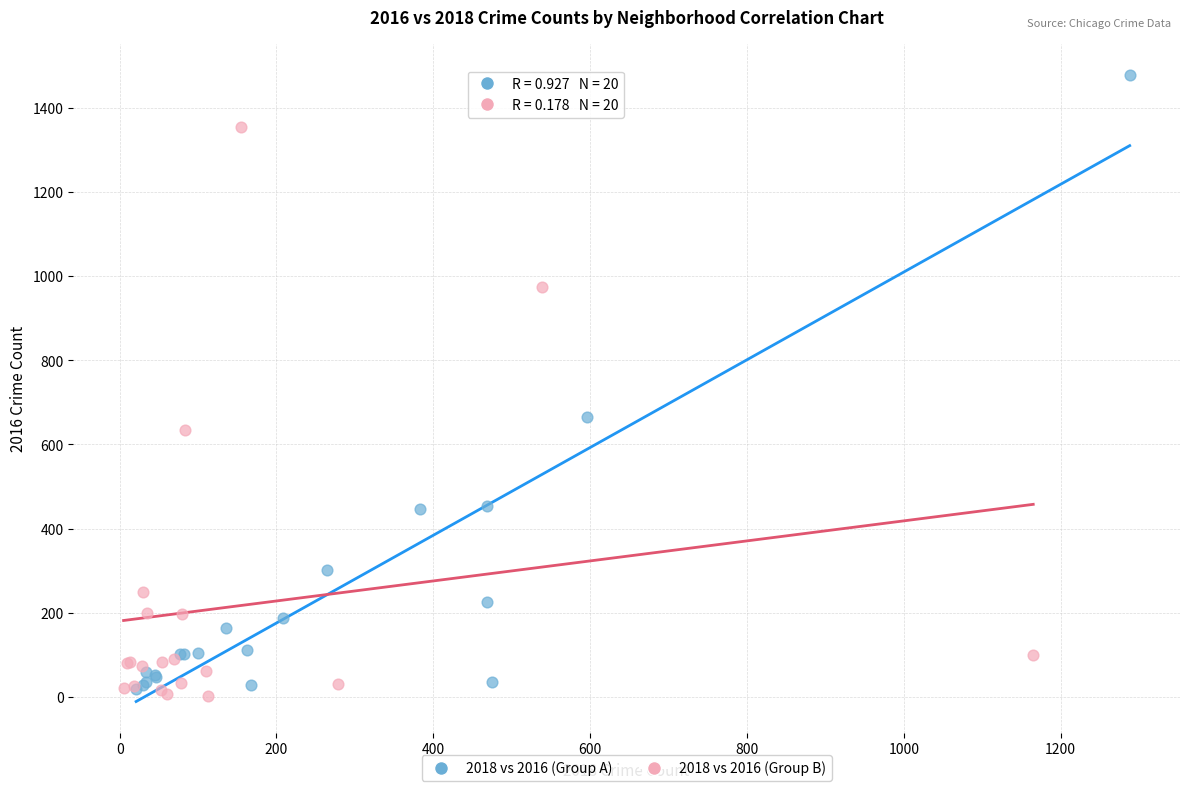

What are all the series names shown in the legend?

2018 vs 2016 (Group A), 2018 vs 2016 (Group B)